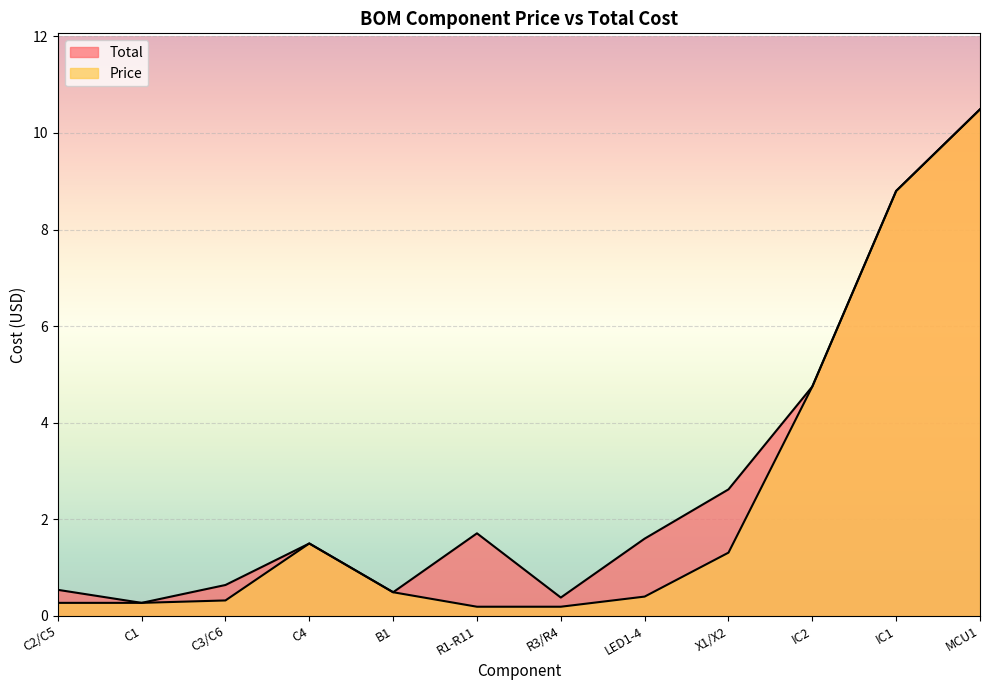

Between C2/C5 and B1, which series saw the biggest shift?

Price